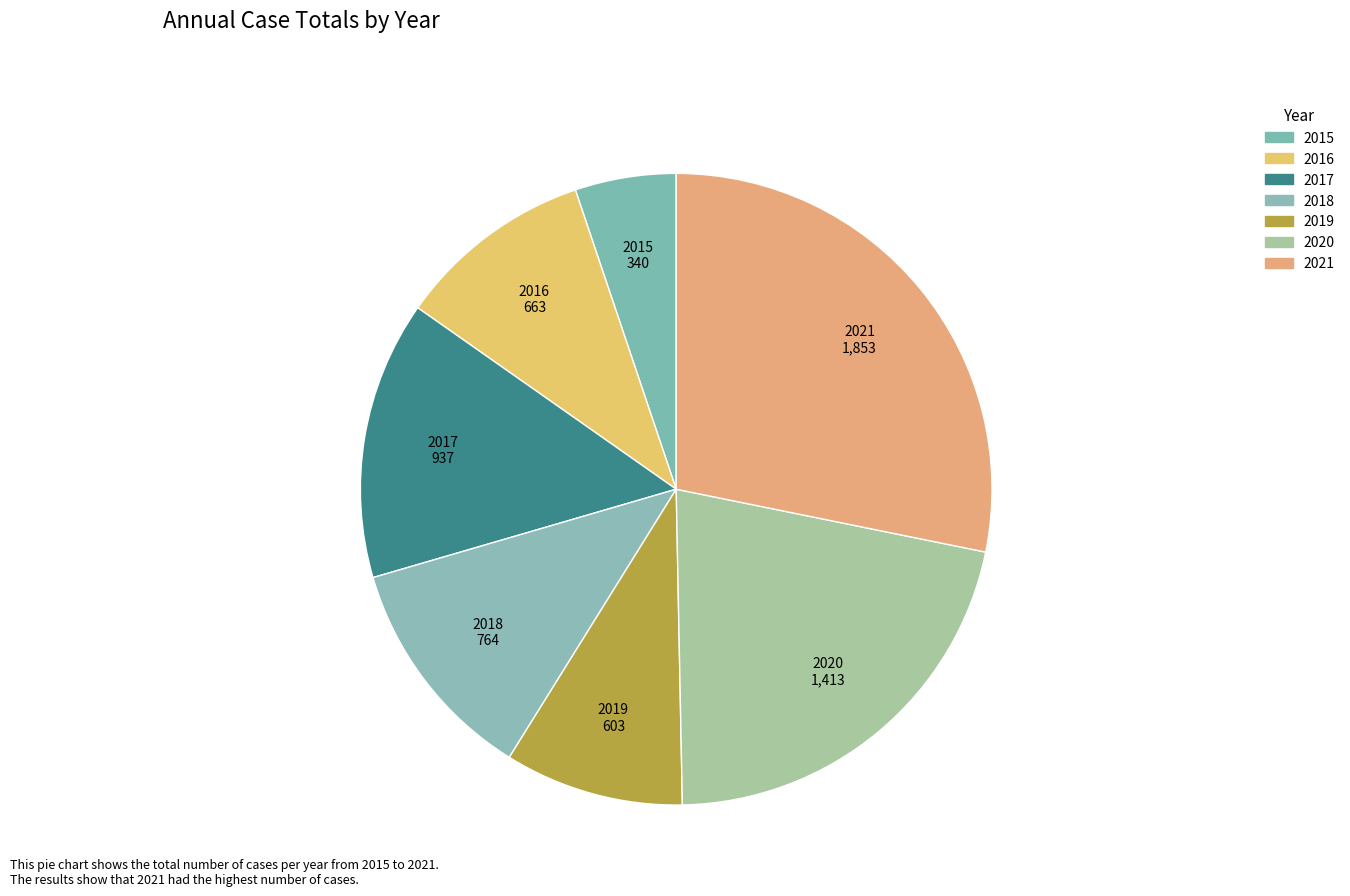

Does any single category account for the majority?

No